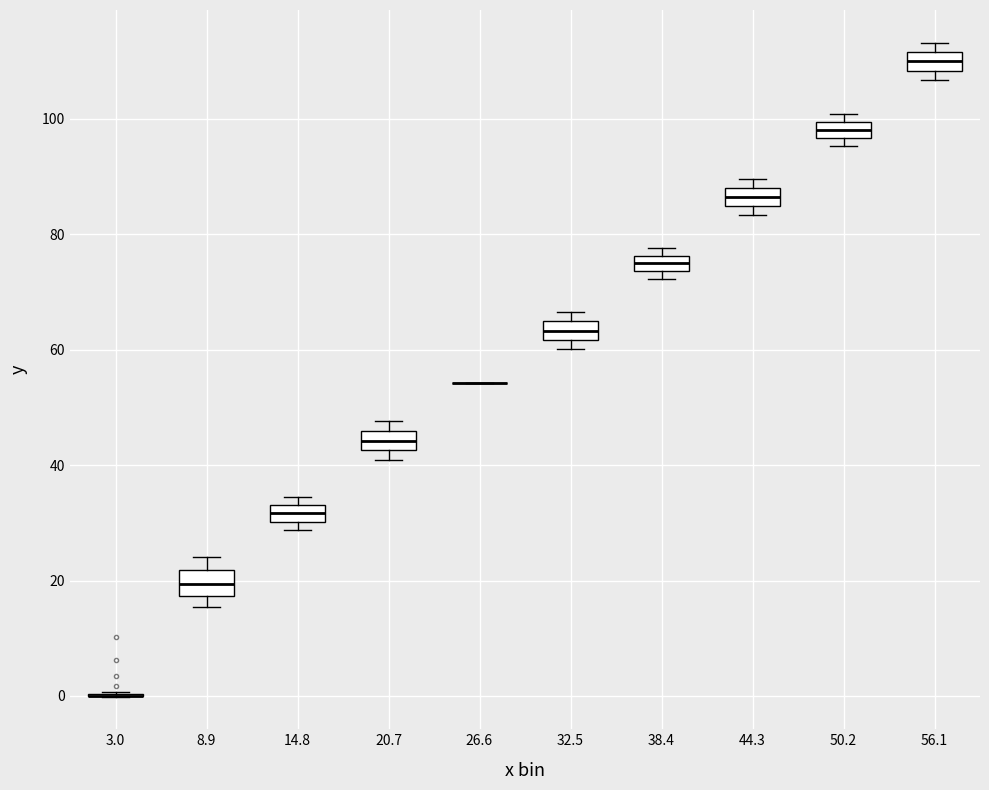

Where is the lower edge of the box at x = 8.9 on the y-axis? The values are not printed on the chart, so give them approximately, as read against the axis.

18